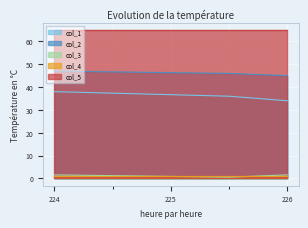

At which category is the sum across all series the highest?

224.0